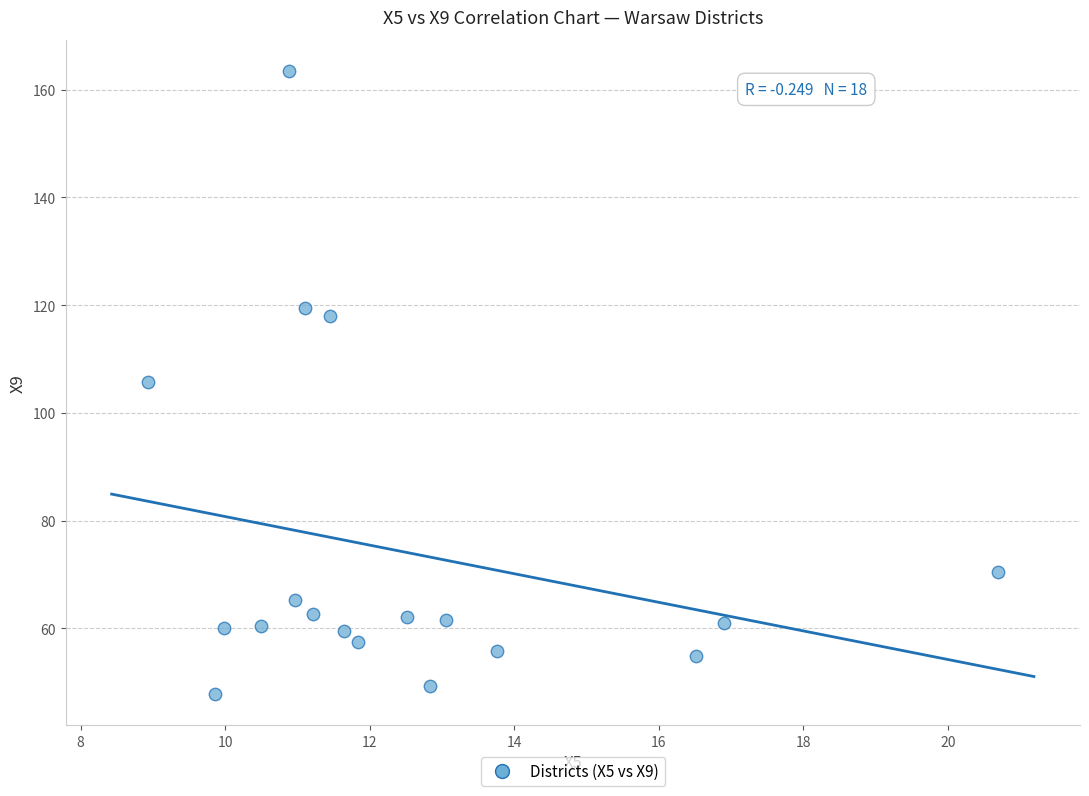

What is the range of X values (max minus min)?

11.8